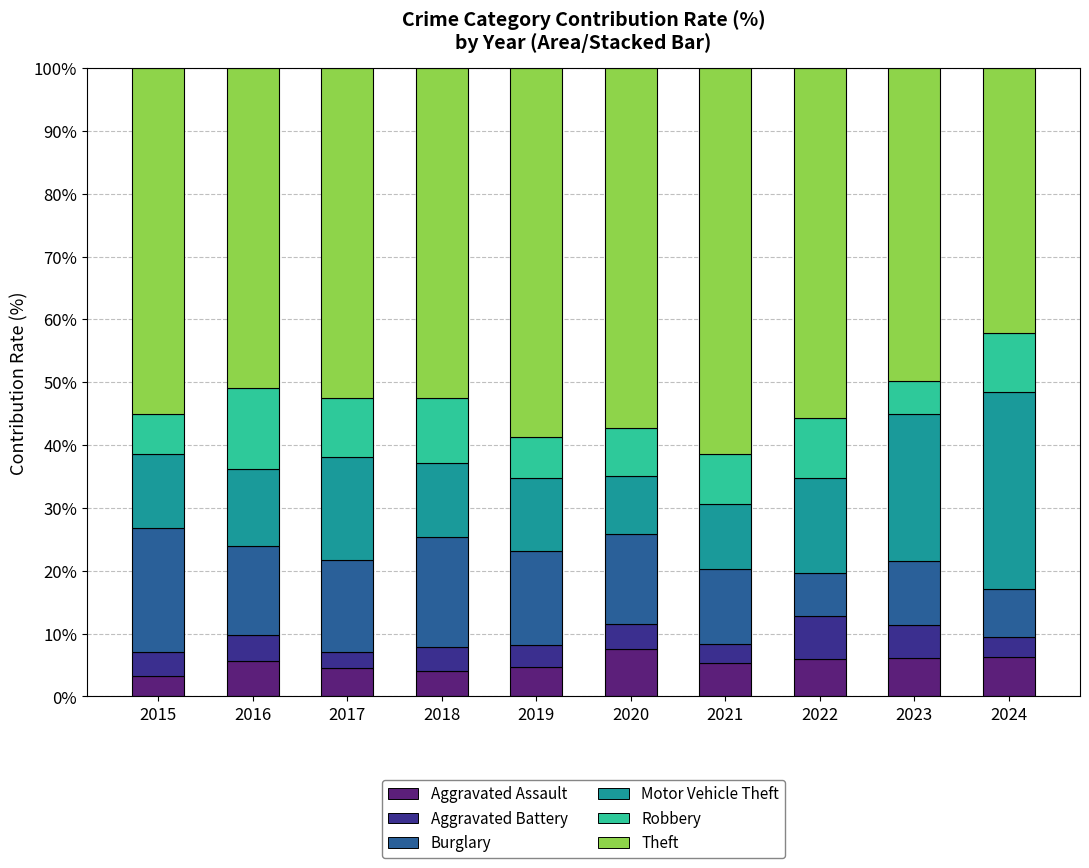

Are the bars grouped side by side (vs. stacked)?

No